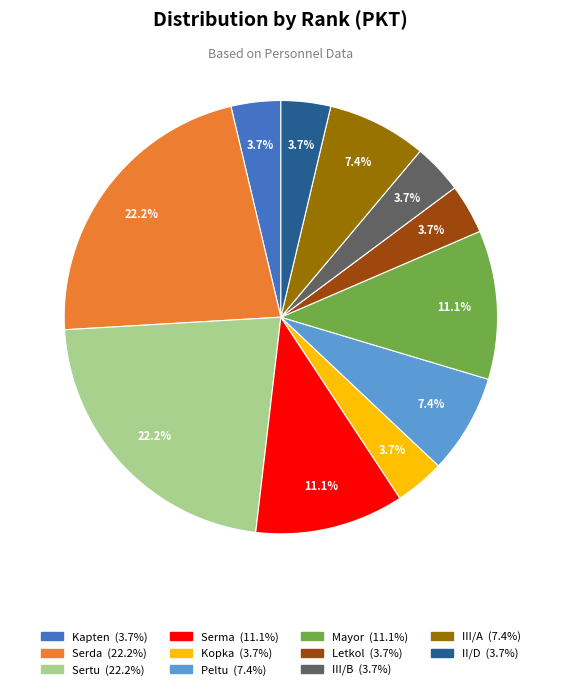

Count the number of slices in the pie.

11